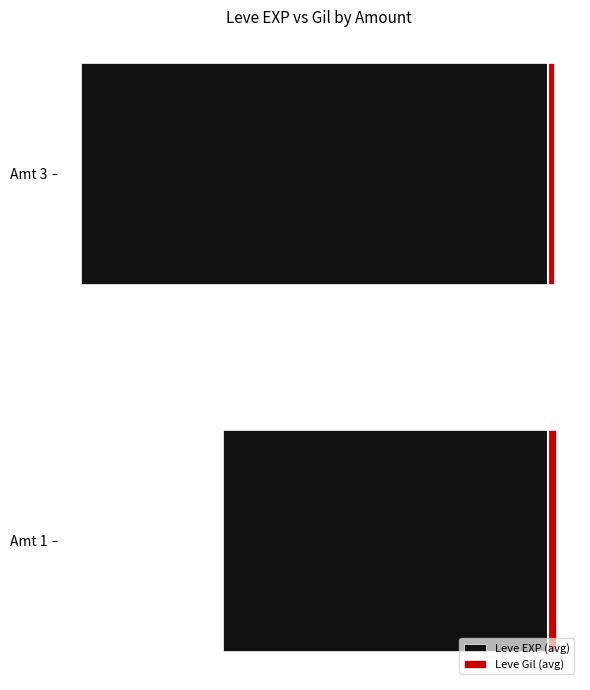

The Leve EXP (avg) series shows -141.3 at Amt 3. True or false?

False